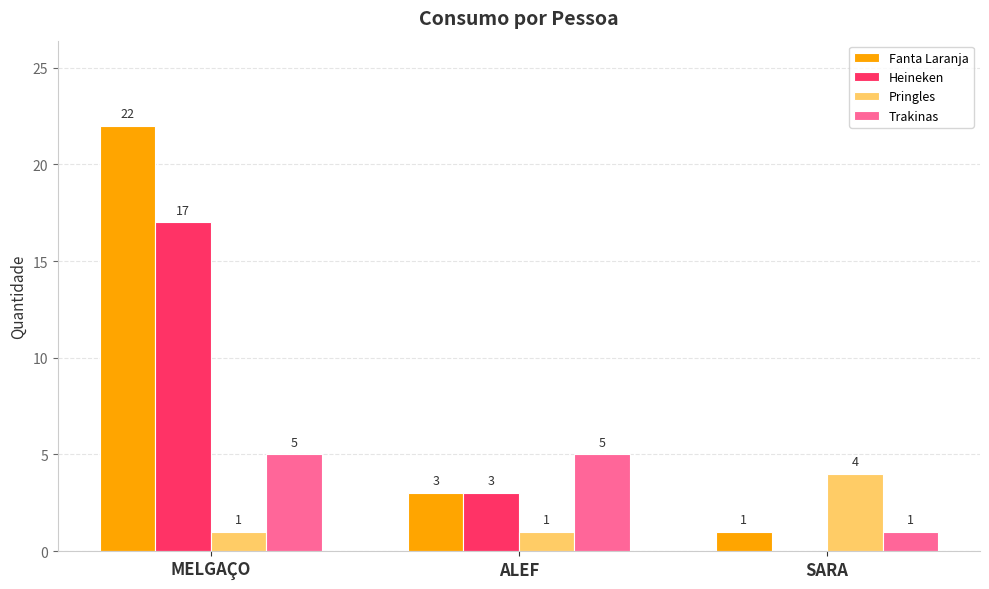

What is the total value across all series at MELGAÇO?

45